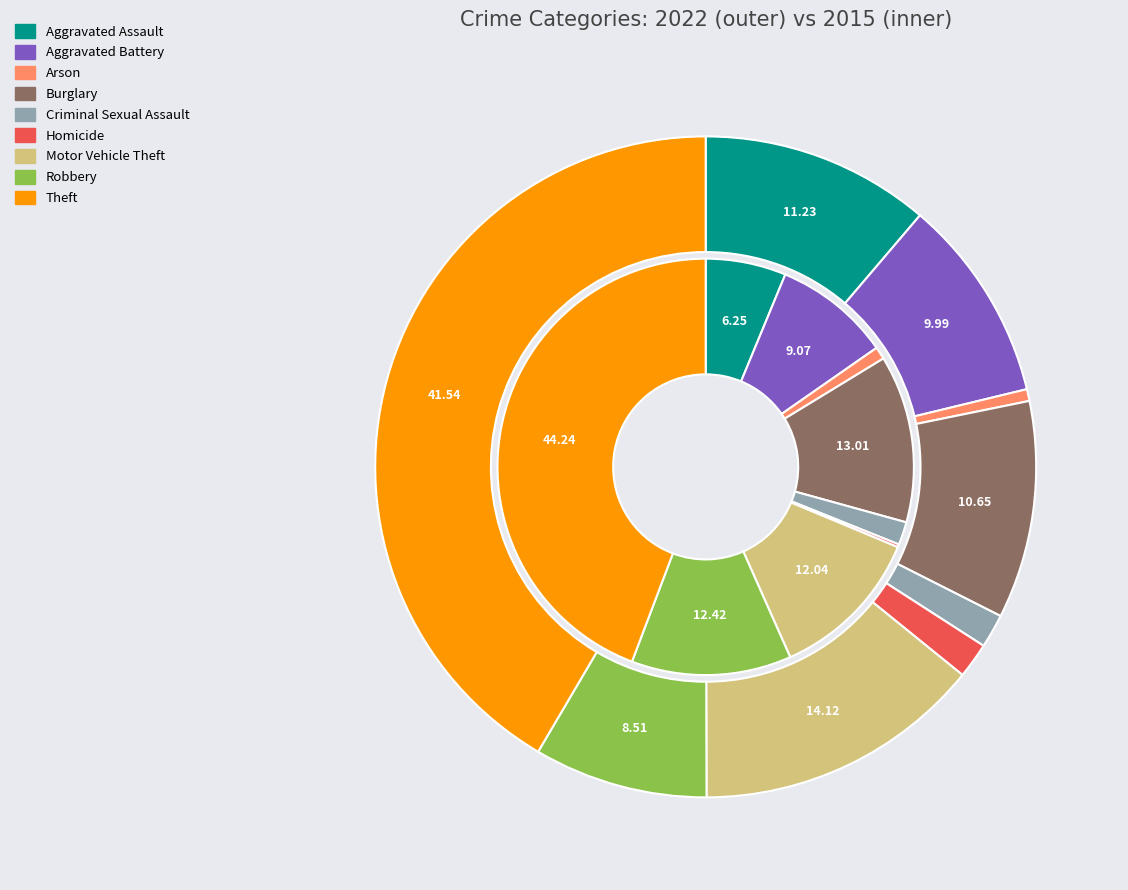

True or false: Theft accounts for 34% of the total.

False